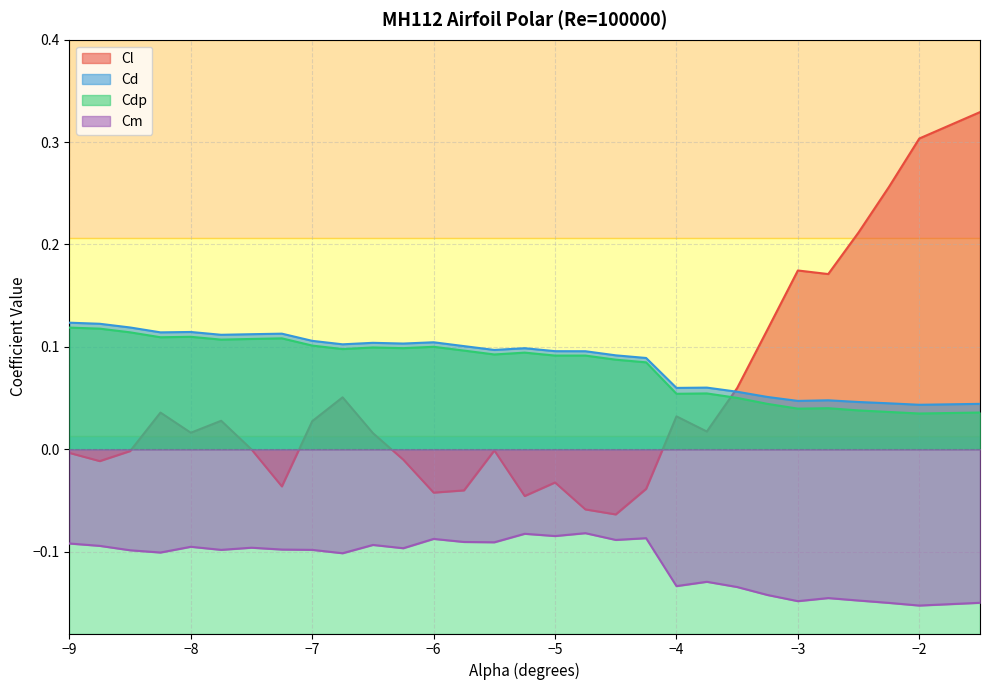

What are all the series names shown in the legend?

Cl, Cd, Cdp, Cm